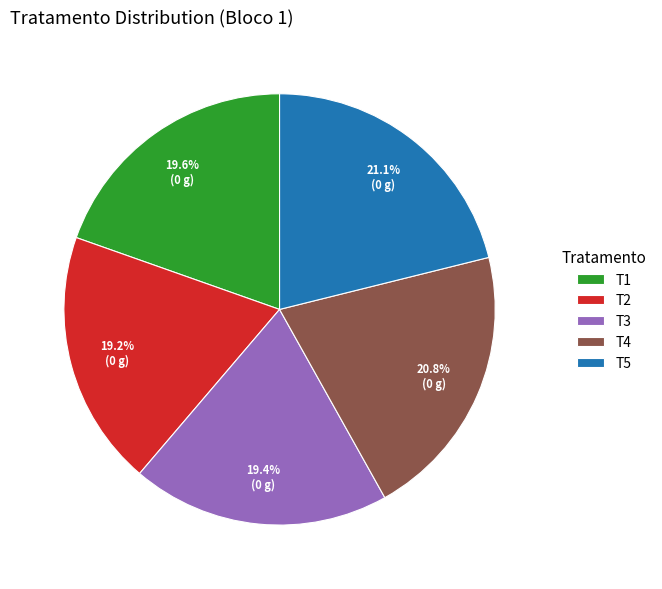

Is it true that T1 is 6% of the pie?

False